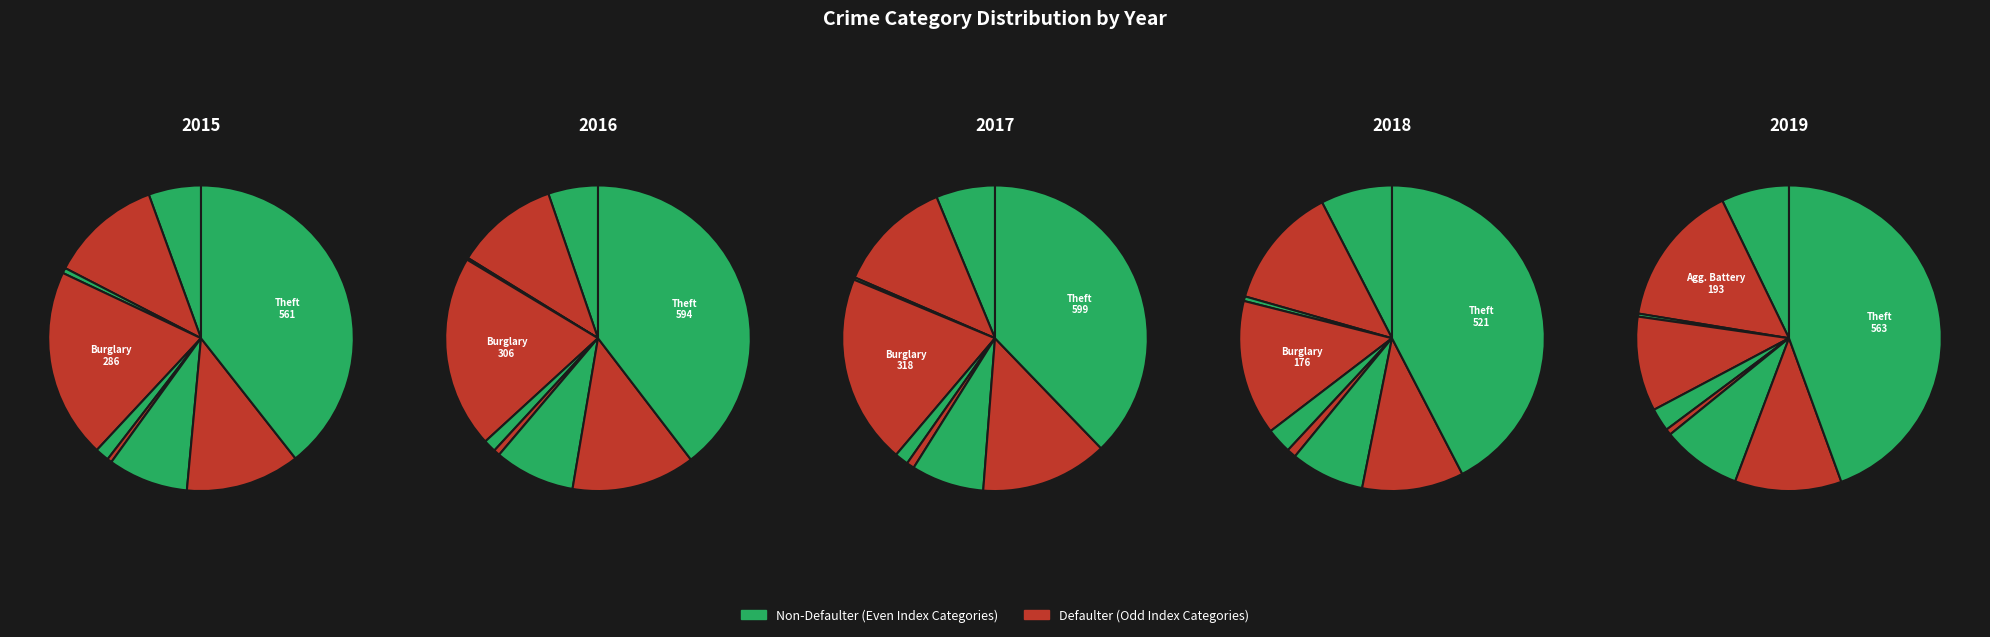

To the nearest percent, what is the difference between the Criminal Sexual Assault and Aggravated Assault slice percentages?

6%